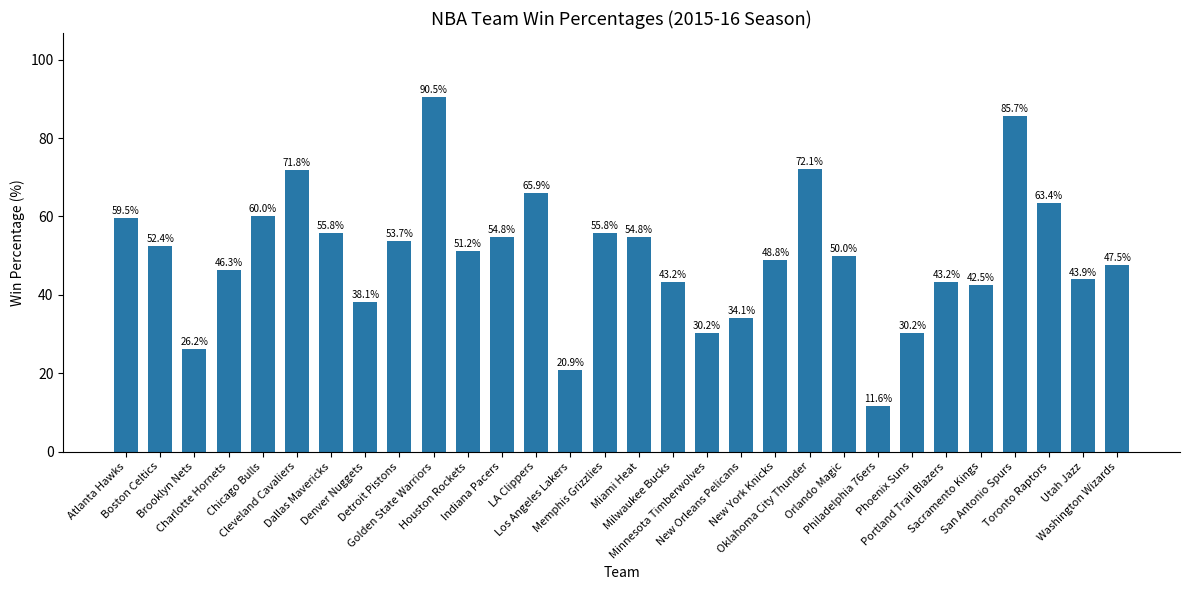

True or false: the data shows 17.1 at New Orleans Pelicans.

False